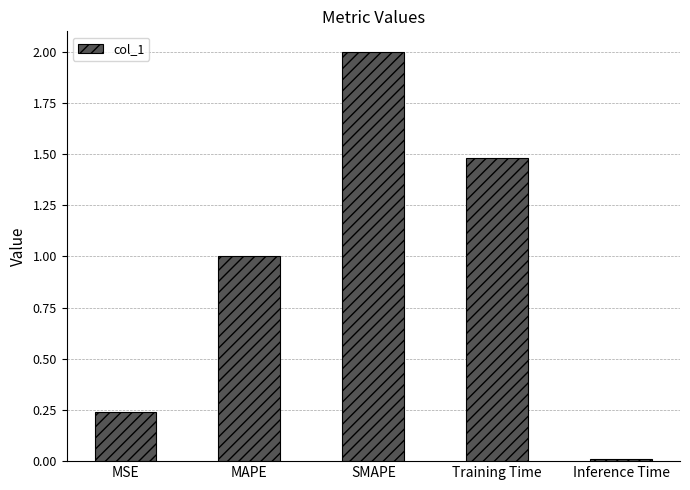

At which label is the value closest to 1?

MAPE